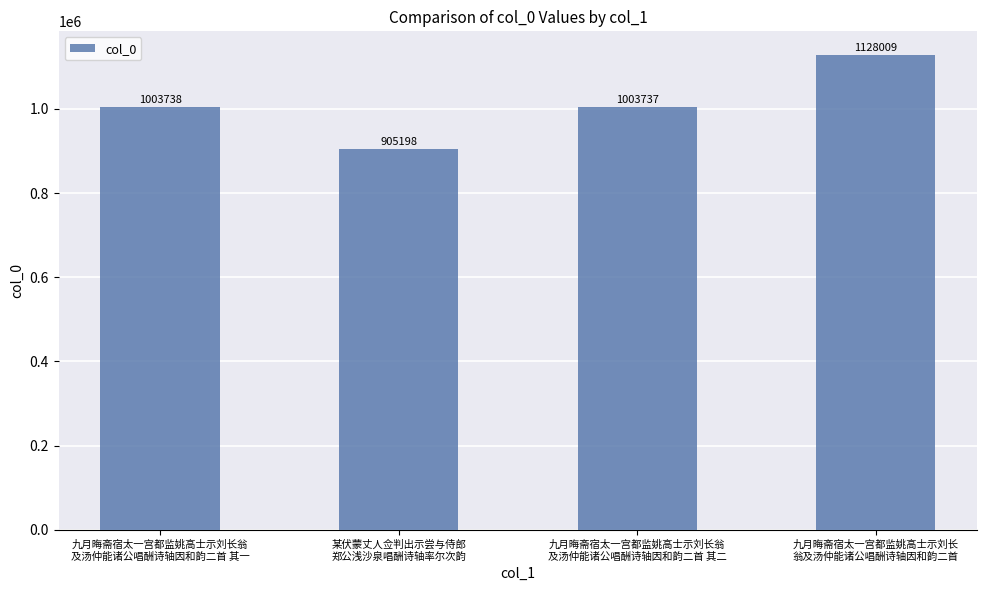

What is the change in value from 某伏蒙丈人佥判出示尝与侍郎
郑公浅沙泉唱酬诗轴率尔次韵 to 九月晦斋宿太一宫都监姚高士示刘长翁
及汤仲能诸公唱酬诗轴因和韵二首 其二?

+98539